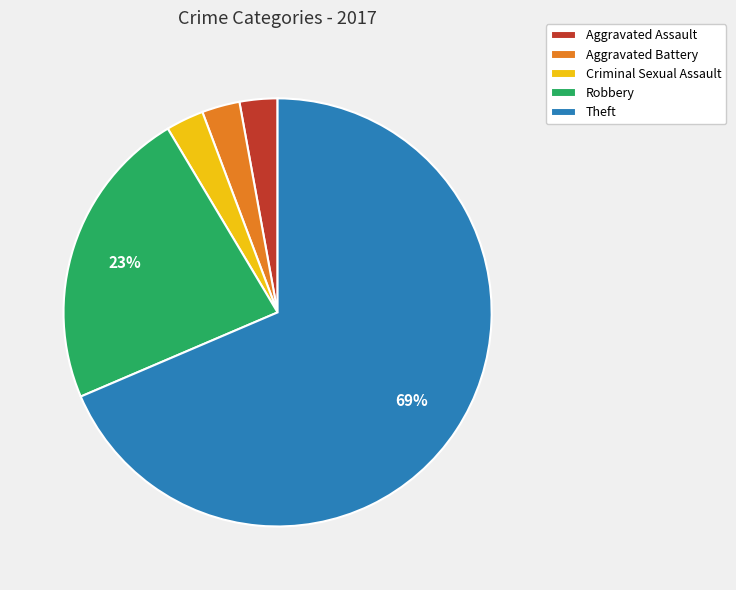

What percentage is the Criminal Sexual Assault slice, to the nearest percent?

3%